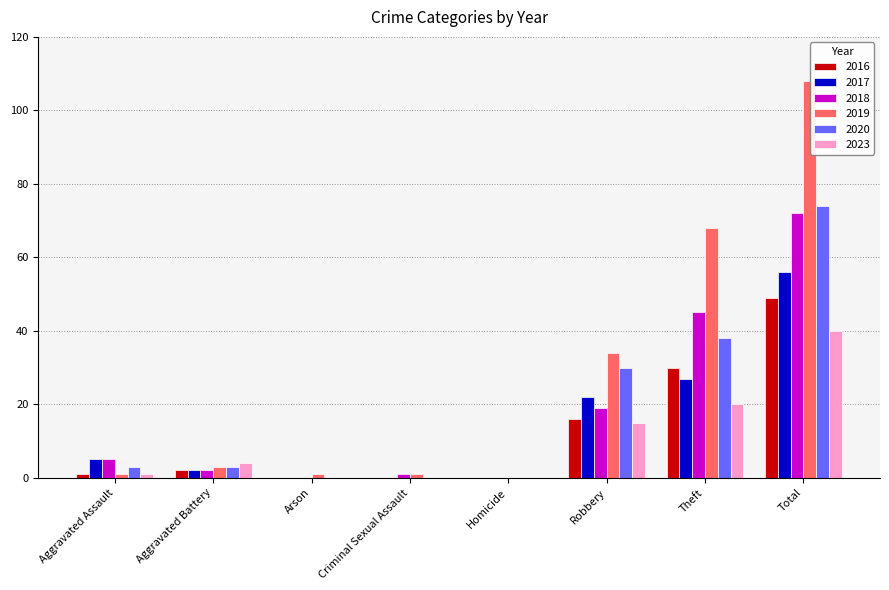

Reading right to left, what are all the values shown in this chart?

2016: Total=49	Theft=30	Robbery=16	Homicide=0	Criminal Sexual Assault=0	Arson=0	Aggravated Battery=2	Aggravated Assault=1
2017: Total=56	Theft=27	Robbery=22	Homicide=0	Criminal Sexual Assault=0	Arson=0	Aggravated Battery=2	Aggravated Assault=5
2018: Total=72	Theft=45	Robbery=19	Homicide=0	Criminal Sexual Assault=1	Arson=0	Aggravated Battery=2	Aggravated Assault=5
2019: Total=108	Theft=68	Robbery=34	Homicide=0	Criminal Sexual Assault=1	Arson=1	Aggravated Battery=3	Aggravated Assault=1
2020: Total=74	Theft=38	Robbery=30	Homicide=0	Criminal Sexual Assault=0	Arson=0	Aggravated Battery=3	Aggravated Assault=3
2023: Total=40	Theft=20	Robbery=15	Homicide=0	Criminal Sexual Assault=0	Arson=0	Aggravated Battery=4	Aggravated Assault=1